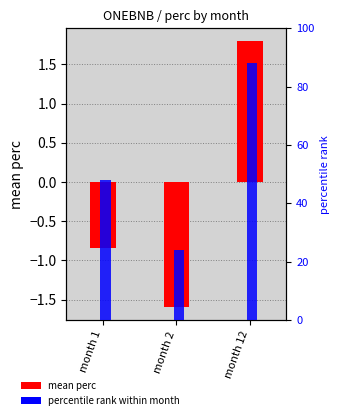

At which category does the chart reach its minimum across all series?

month 2